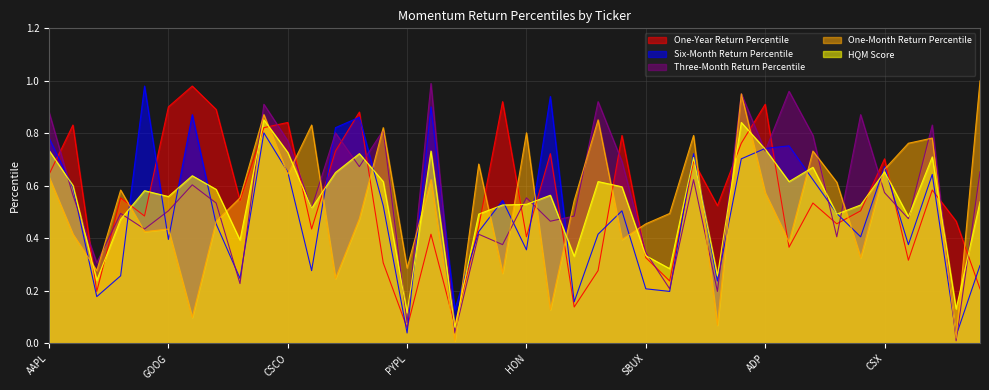

Rank the series at AMGN from lowest to highest value.

One-Year Return Percentile, Six-Month Return Percentile, HQM Score, One-Month Return Percentile, Three-Month Return Percentile